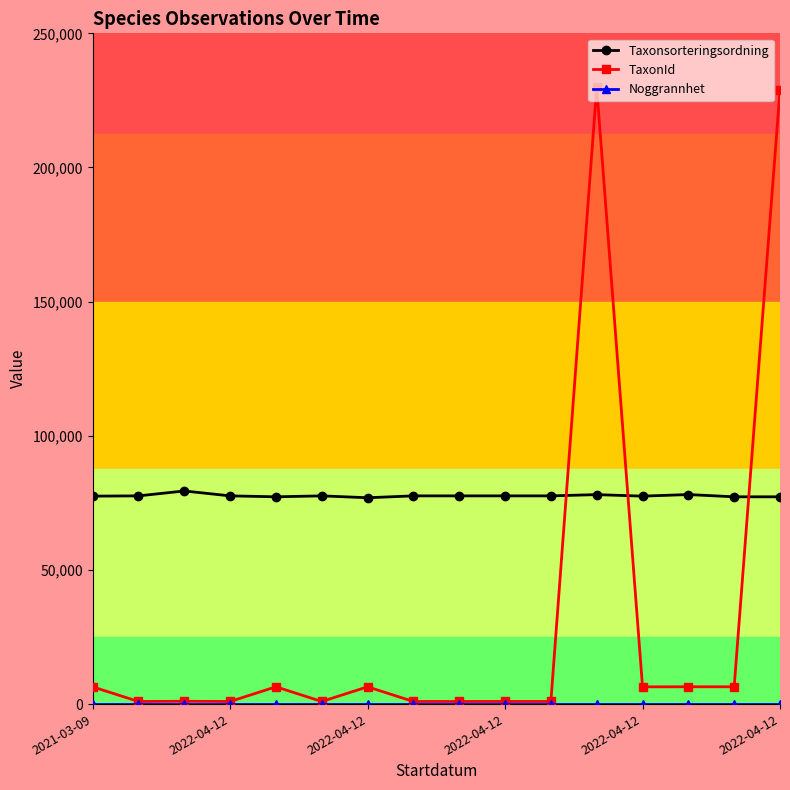

How many lines are shown in the chart?

3